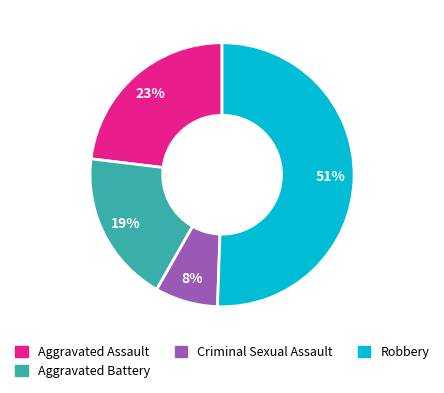

What percentage is the Criminal Sexual Assault slice, to the nearest percent?

8%